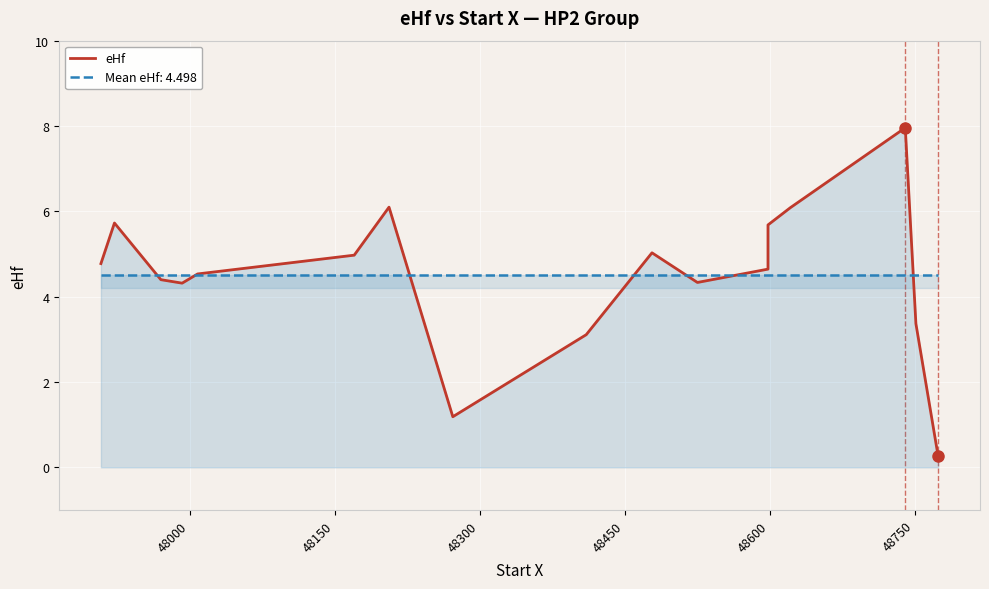

Reading left to right, transcribe all the data shown in this chart.

4.8	5.7	4.4	4.3	4.5	5.0	6.1	1.2	3.1	5.0	4.3	4.6	5.7	6.1	8.0	3.4	0.3